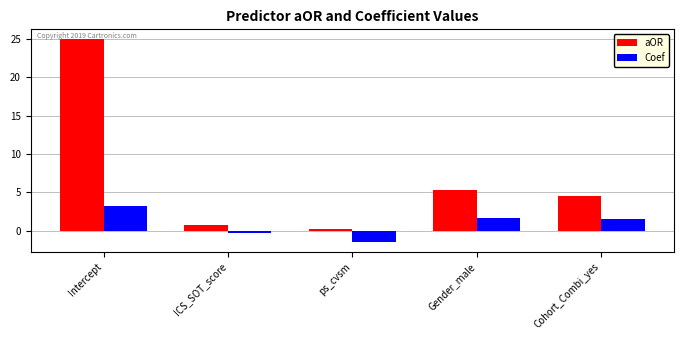

What is the label of the 2nd bar from the left?

ICS_SOT_score